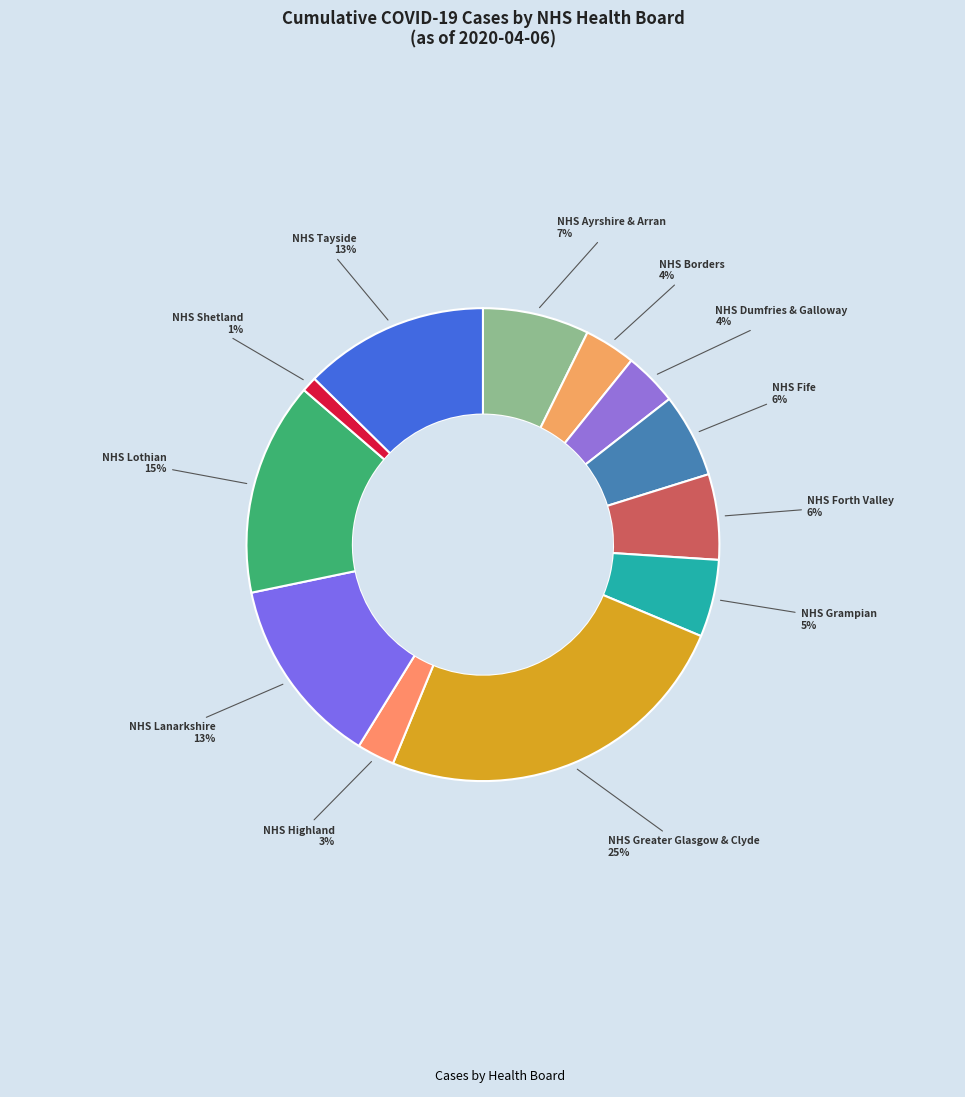

Count the number of slices in the pie.

12